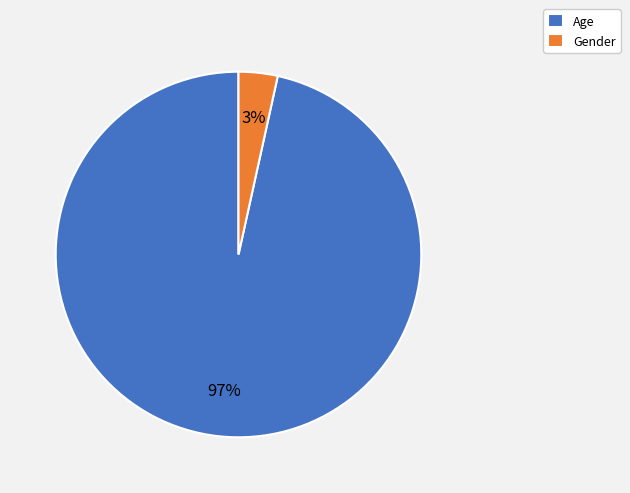

Is it true that Age is 97% of the pie?

True